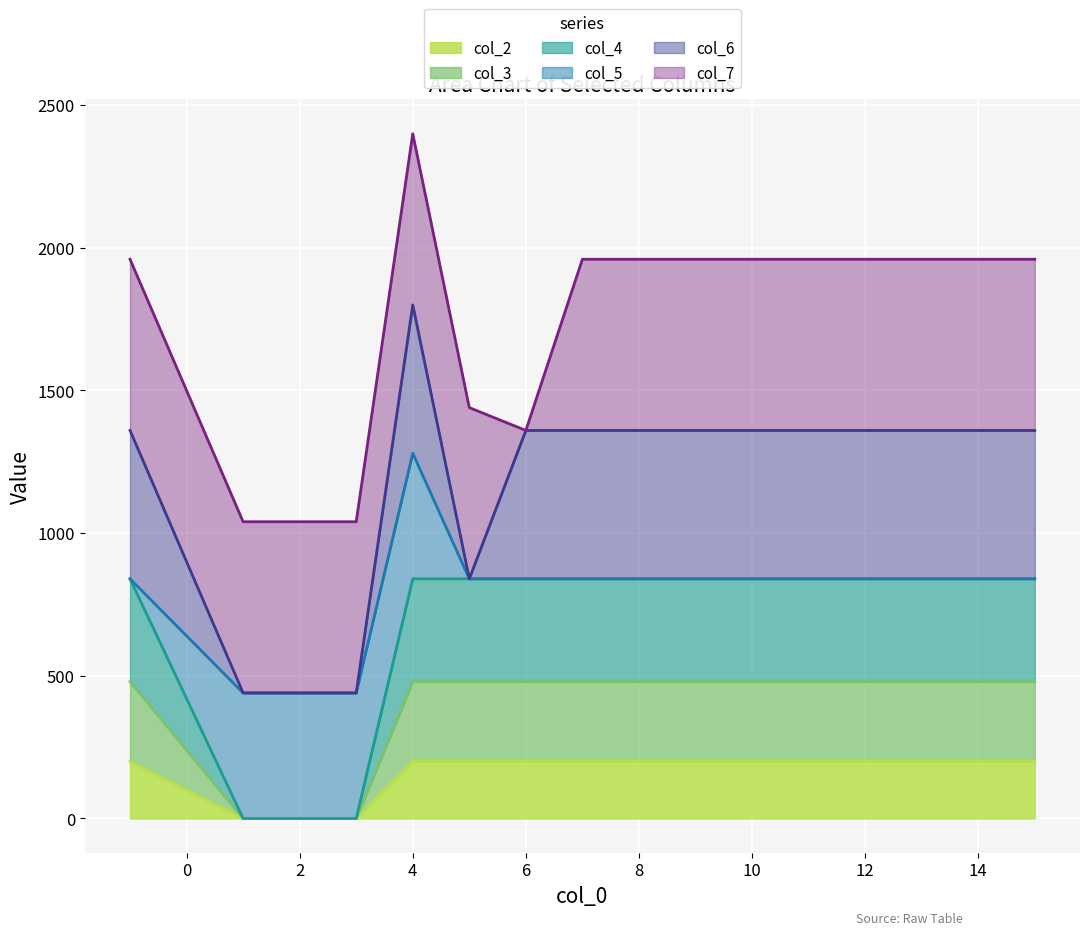

Does the chart display data point markers on the line(s)?

No